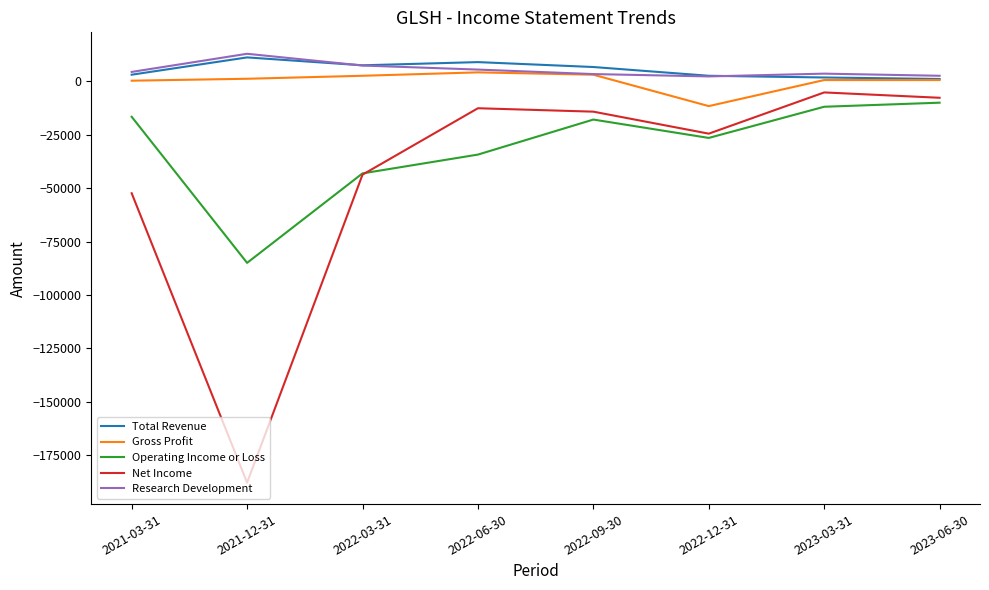

At which category does the chart reach its minimum across all series?

2021-12-31